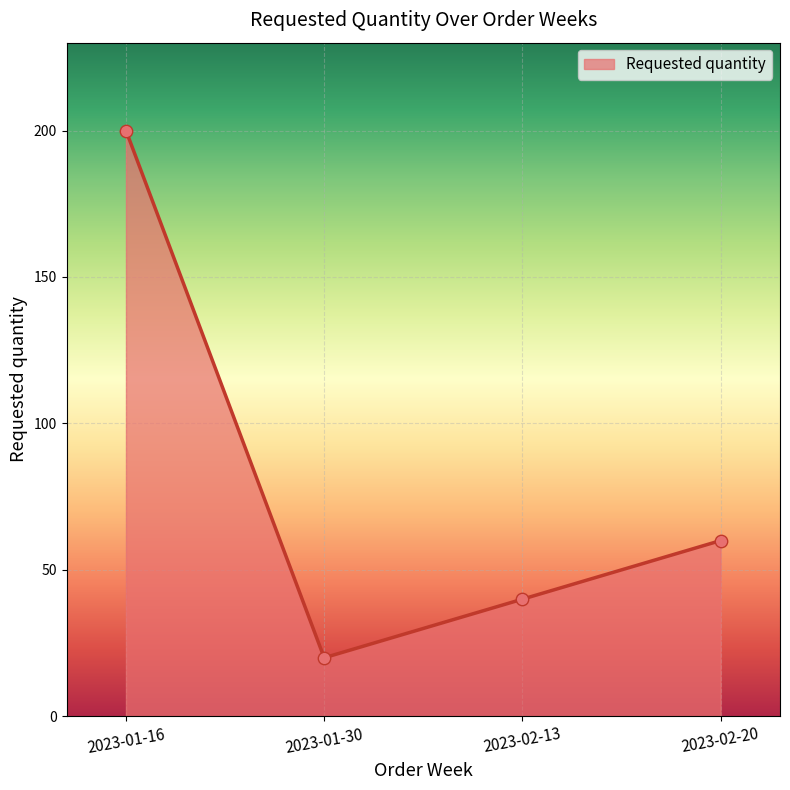

Approximately how many times larger is the value at 2023-01-30 compared to 2023-01-16?

0.1